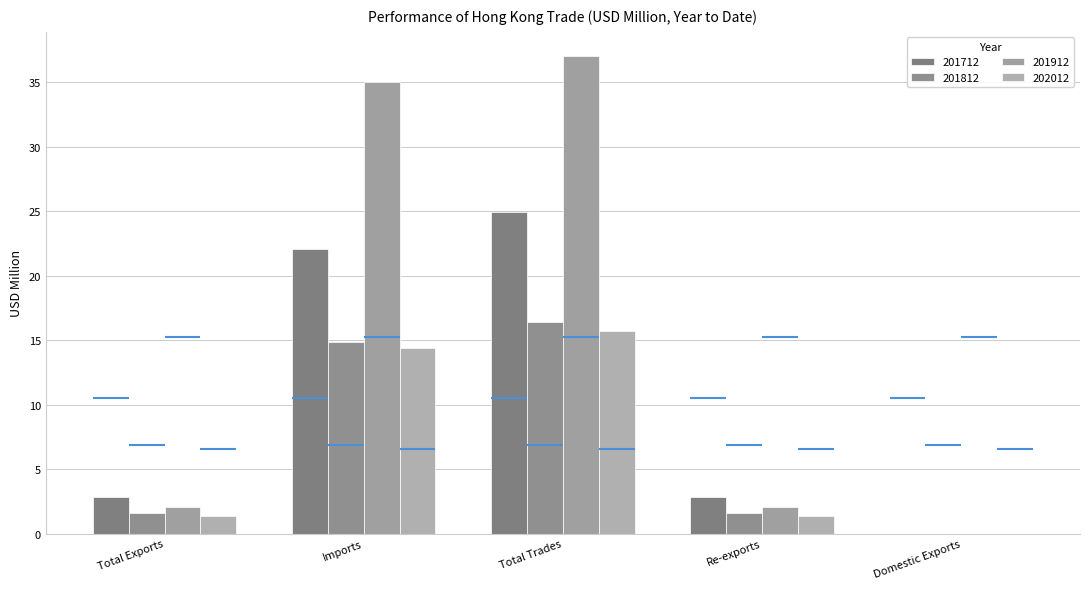

Between Total Trades and Re-exports, which series saw the biggest shift?

201912